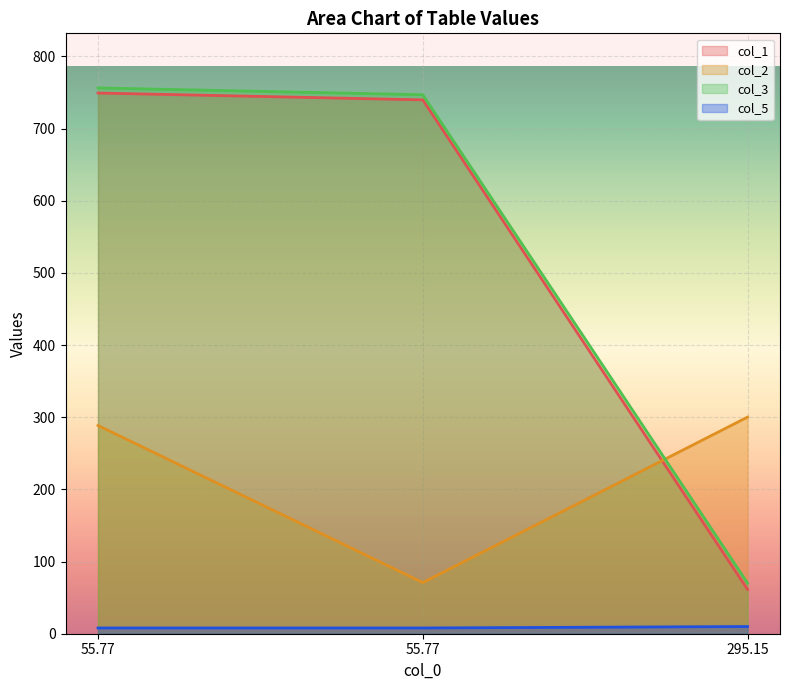

Reading left to right, transcribe all the data shown in this chart.

col_1: 749.2	739.7	61.4
col_2: 288.6	70.8	300.1
col_3: 756.2	746.8	70.2
col_5: 8.0	8.0	10.0